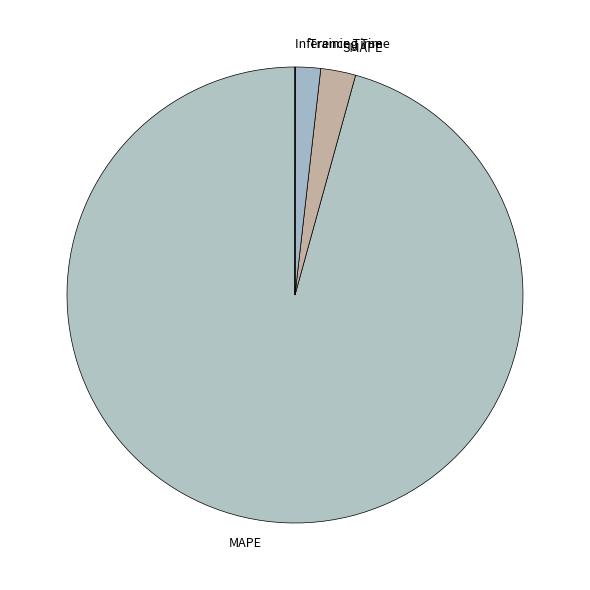

Which has a higher value, SMAPE or MAPE?

MAPE